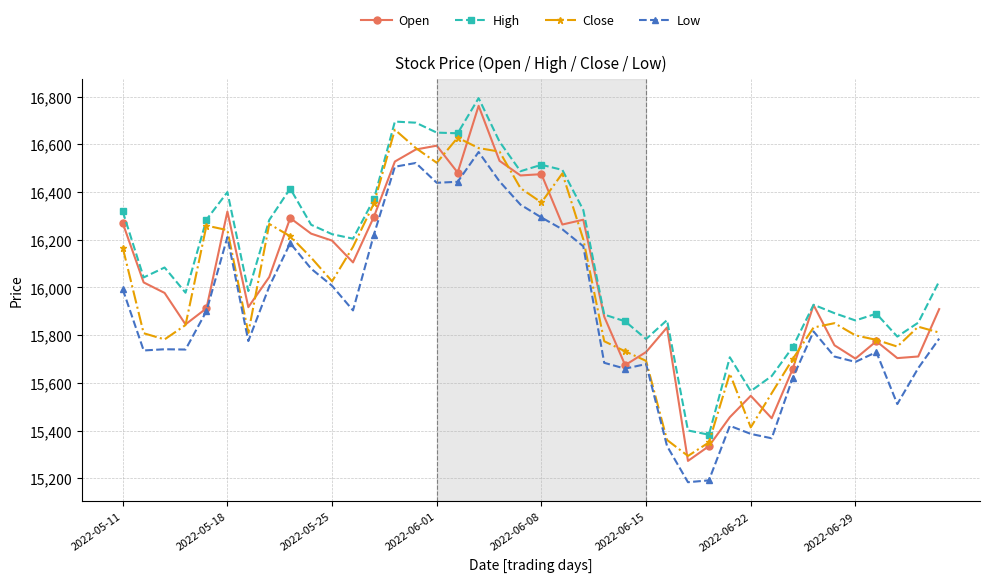

What are all the series names shown in the legend?

Open, High, Close, Low